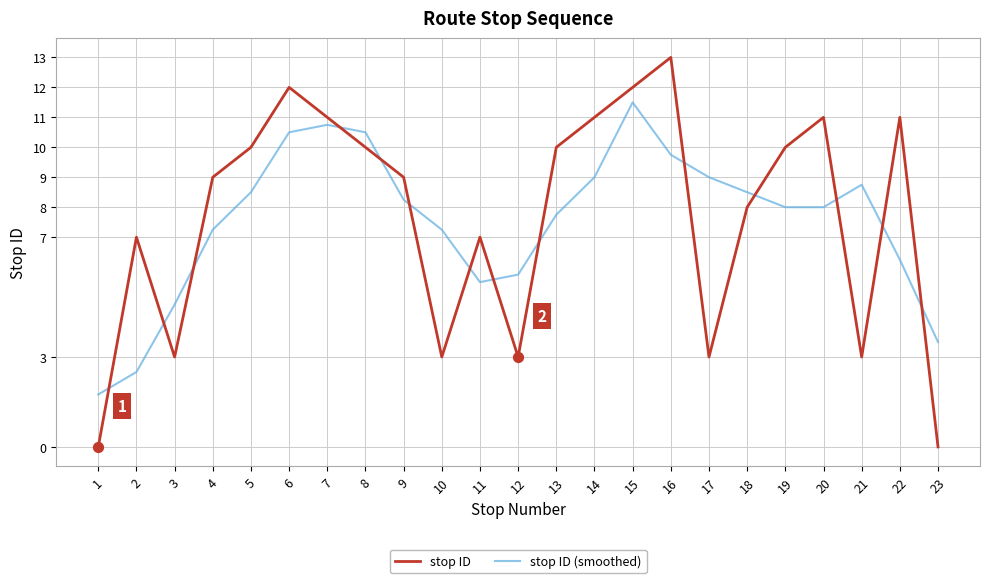

At which category is the sum across all series the highest?

15